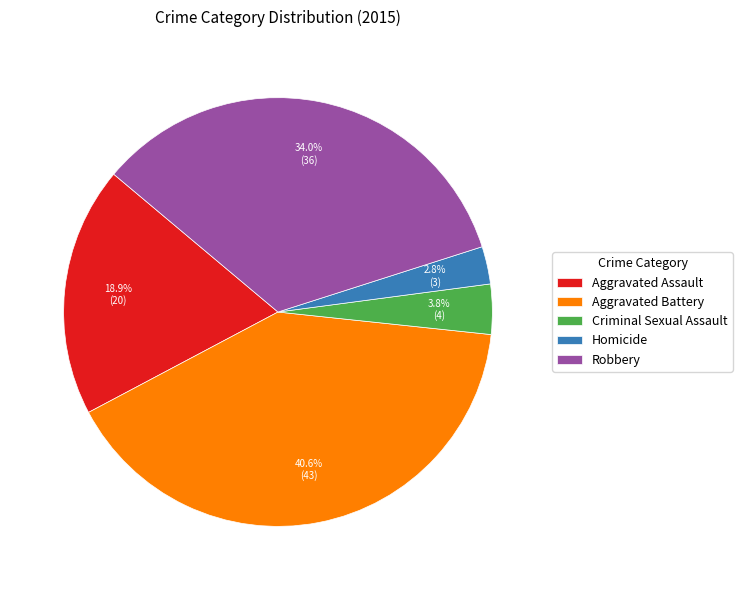

Is it true that Aggravated Battery is 48% of the pie?

False